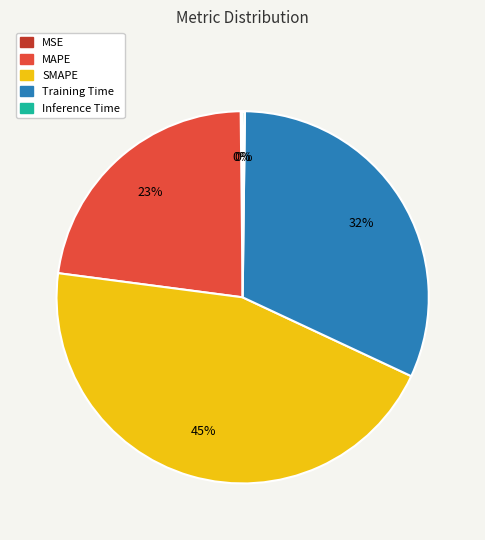

To the nearest percent, what percentage of the pie is Training Time?

32%